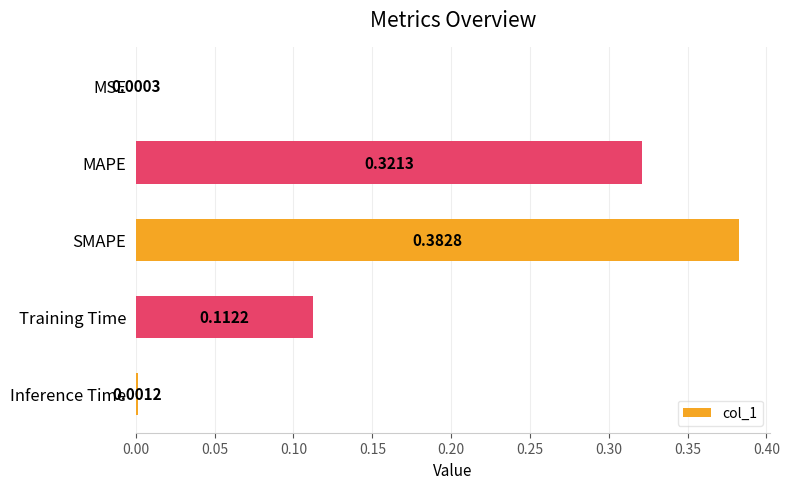

Count the number of data series in this chart.

1